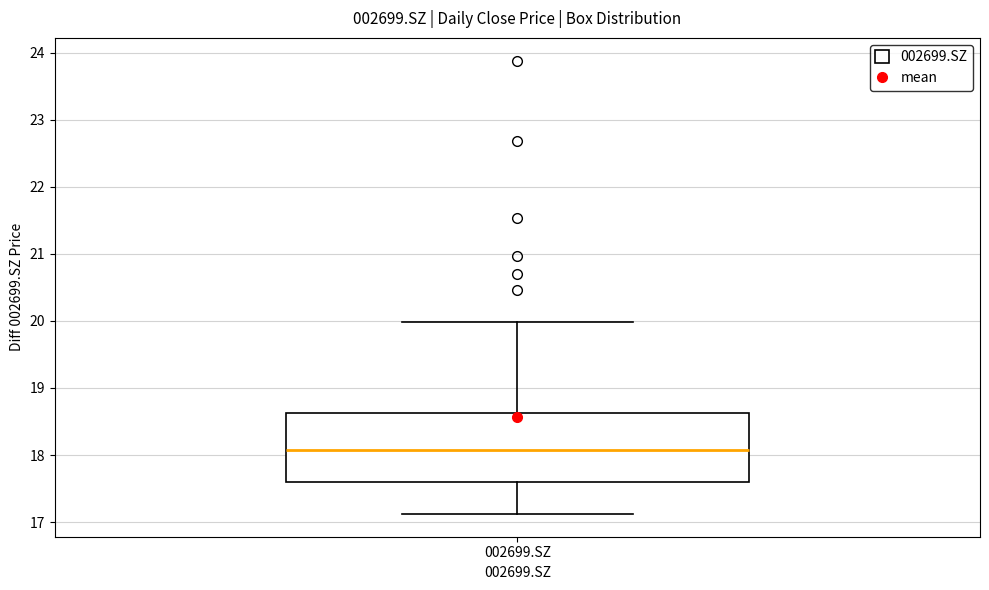

Where is the upper edge of the box for 002699.SZ on the y-axis? The values are not printed on the chart, so give them approximately, as read against the axis.

18.6